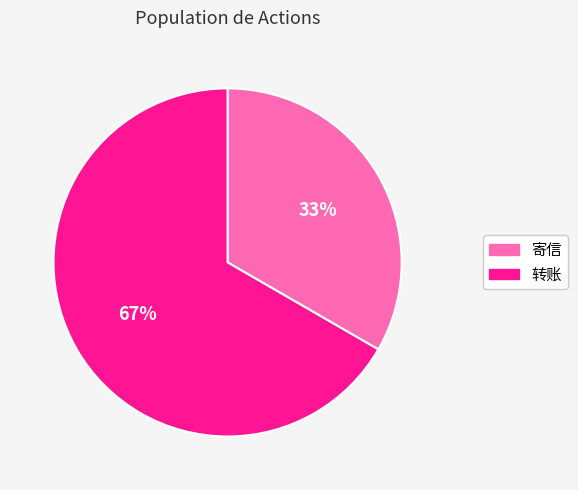

Do 寄信 and 转账 together represent more than half of the pie?

Yes